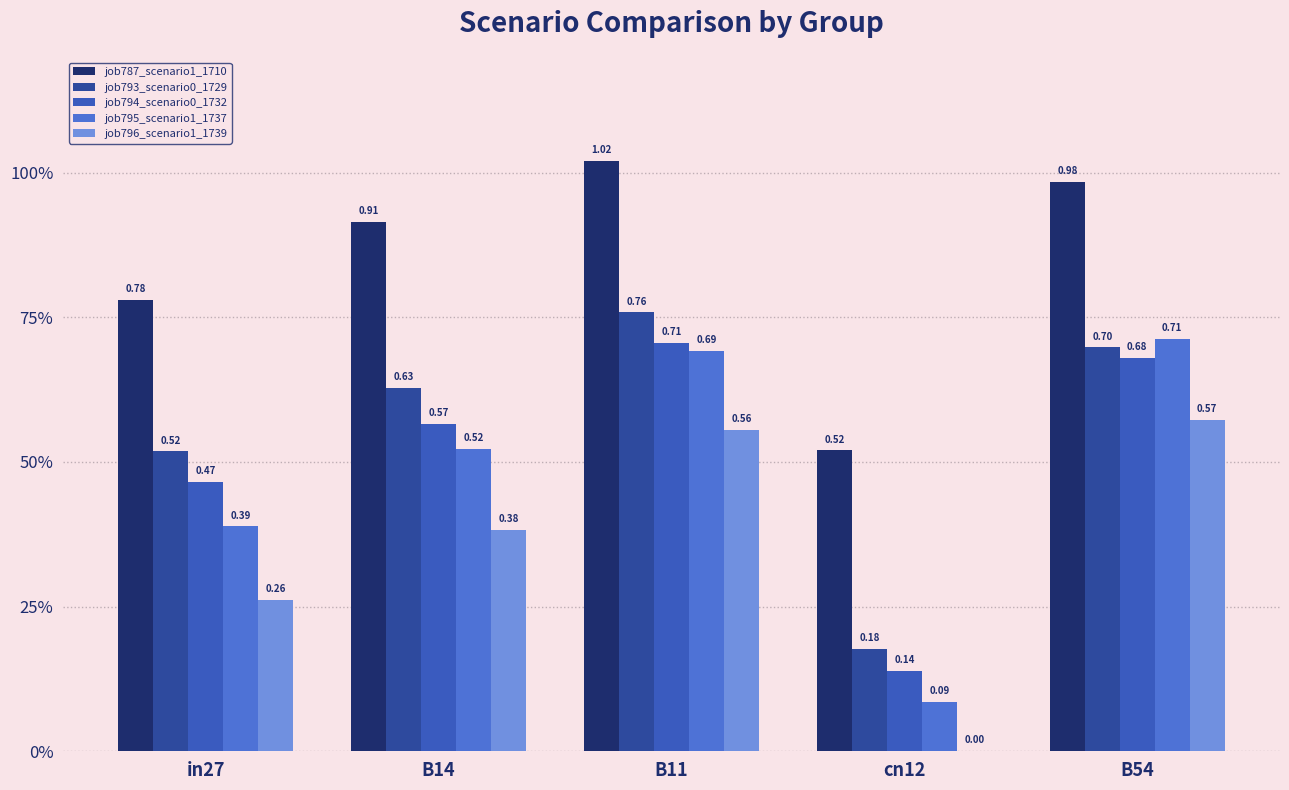

Are the bars horizontal?

No